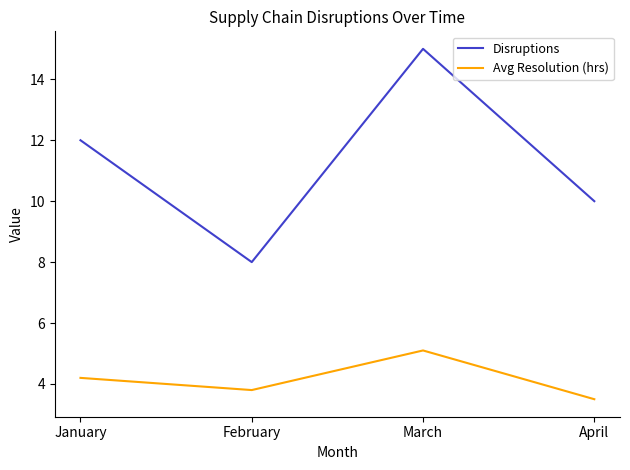

Reading right to left, list all the values displayed in this chart.

Disruptions: April=10.0	March=15.0	February=8.0	January=12.0
Avg Resolution (hrs): April=3.5	March=5.1	February=3.8	January=4.2